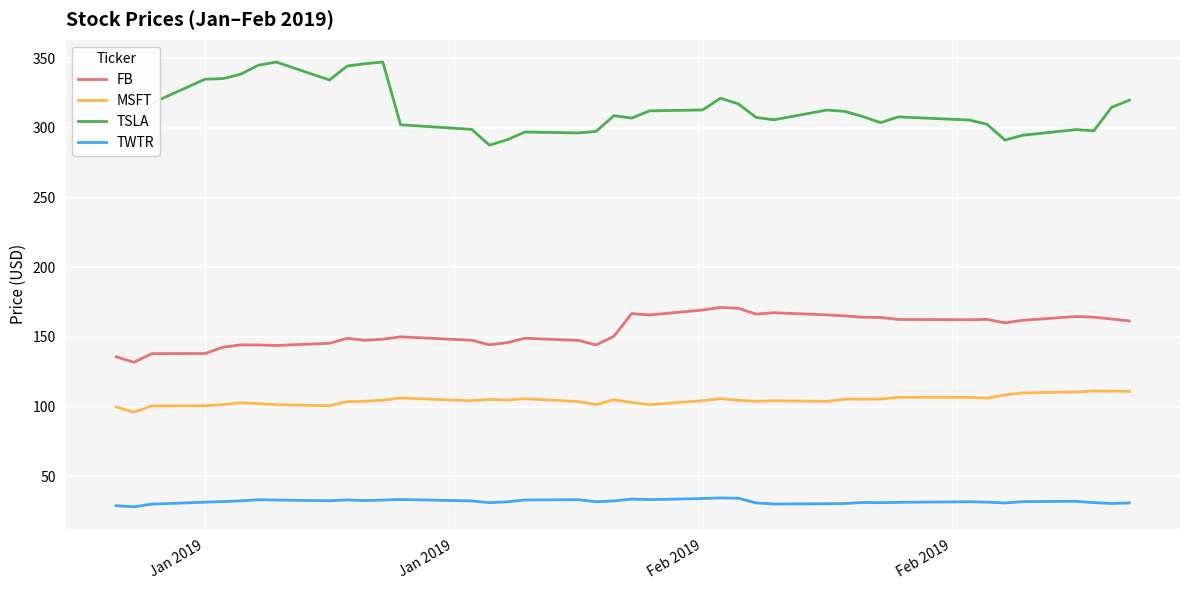

What is the minimum value for TSLA?

287.6